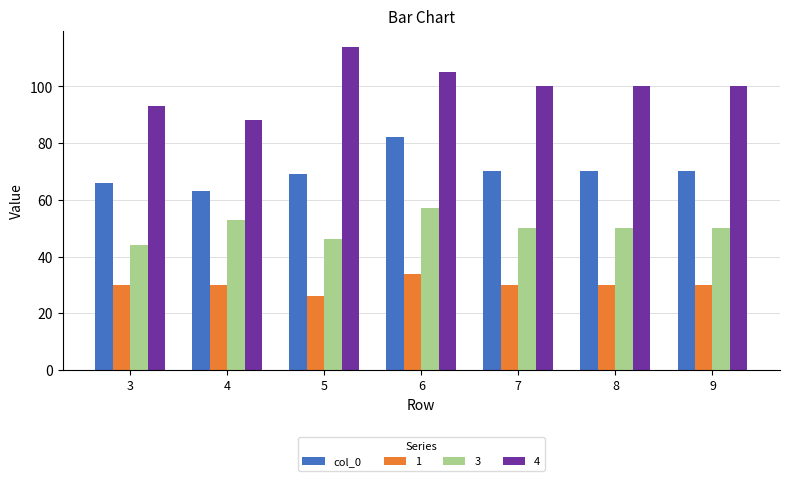

What is the average value of the 3 series?

50